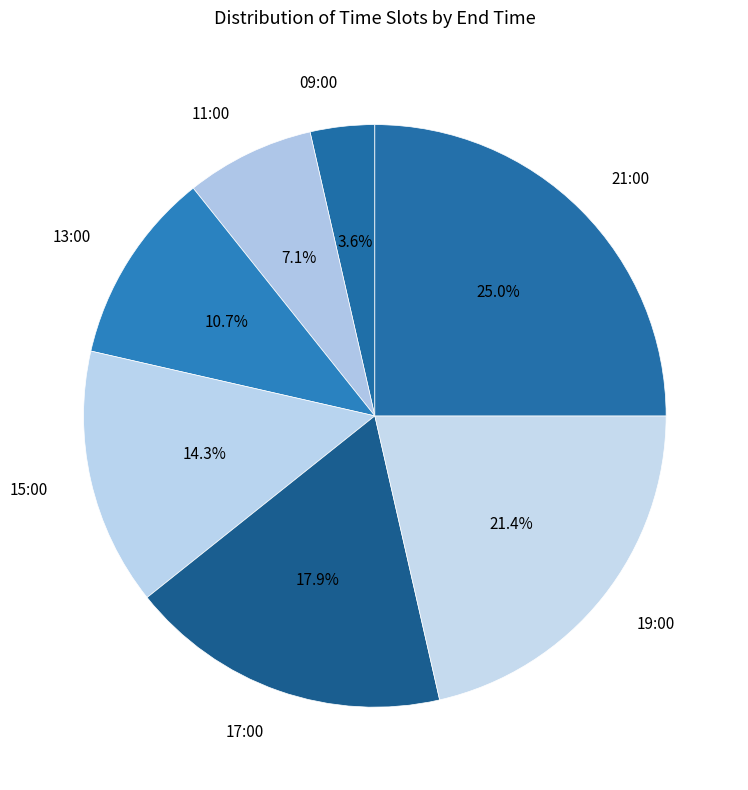

Is there any slice that represents more than half of the pie?

No